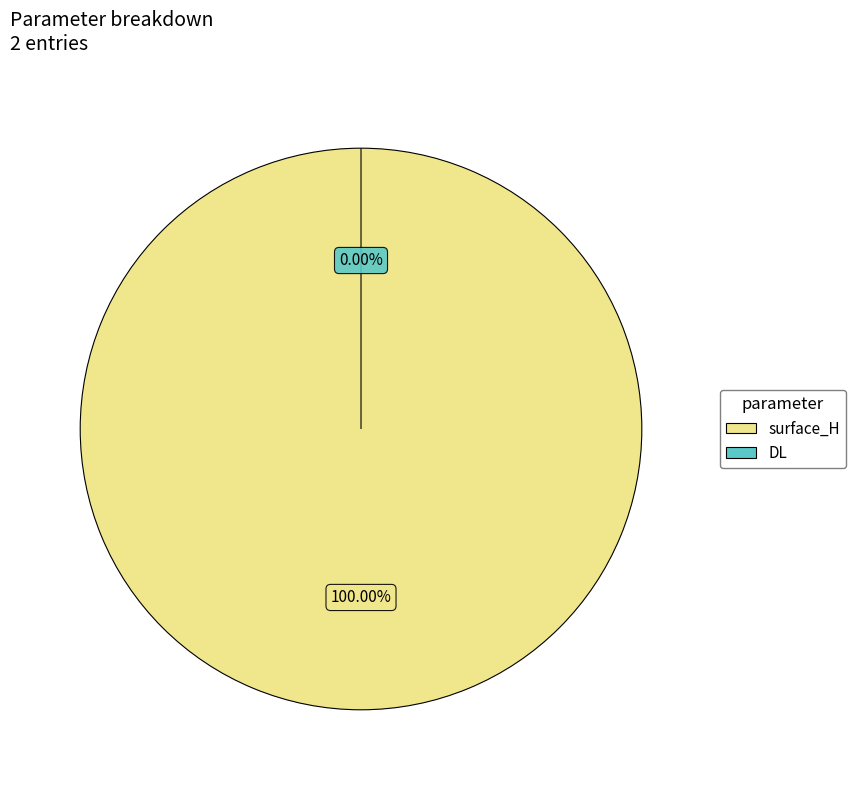

What percentage is the surface_H slice, to the nearest percent?

100%